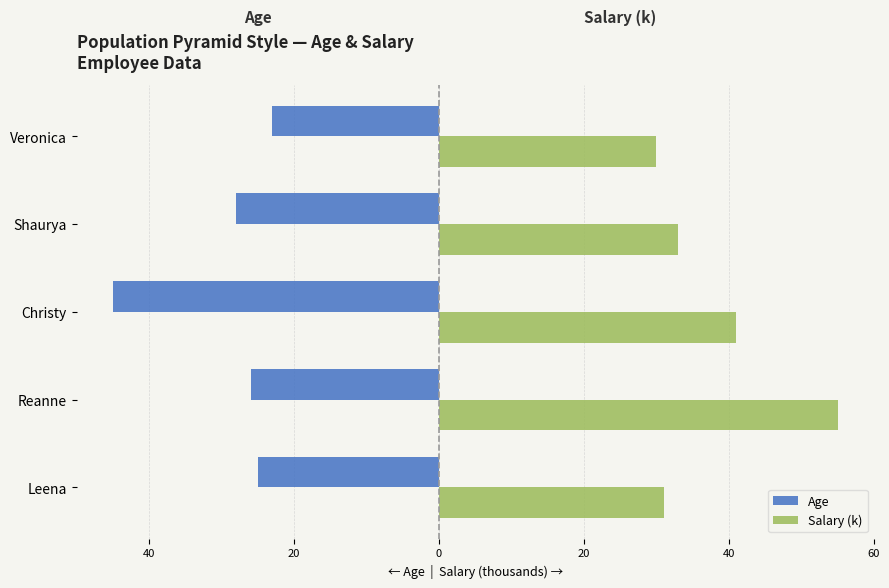

What are all the series names shown in the legend?

Age, Salary (k)